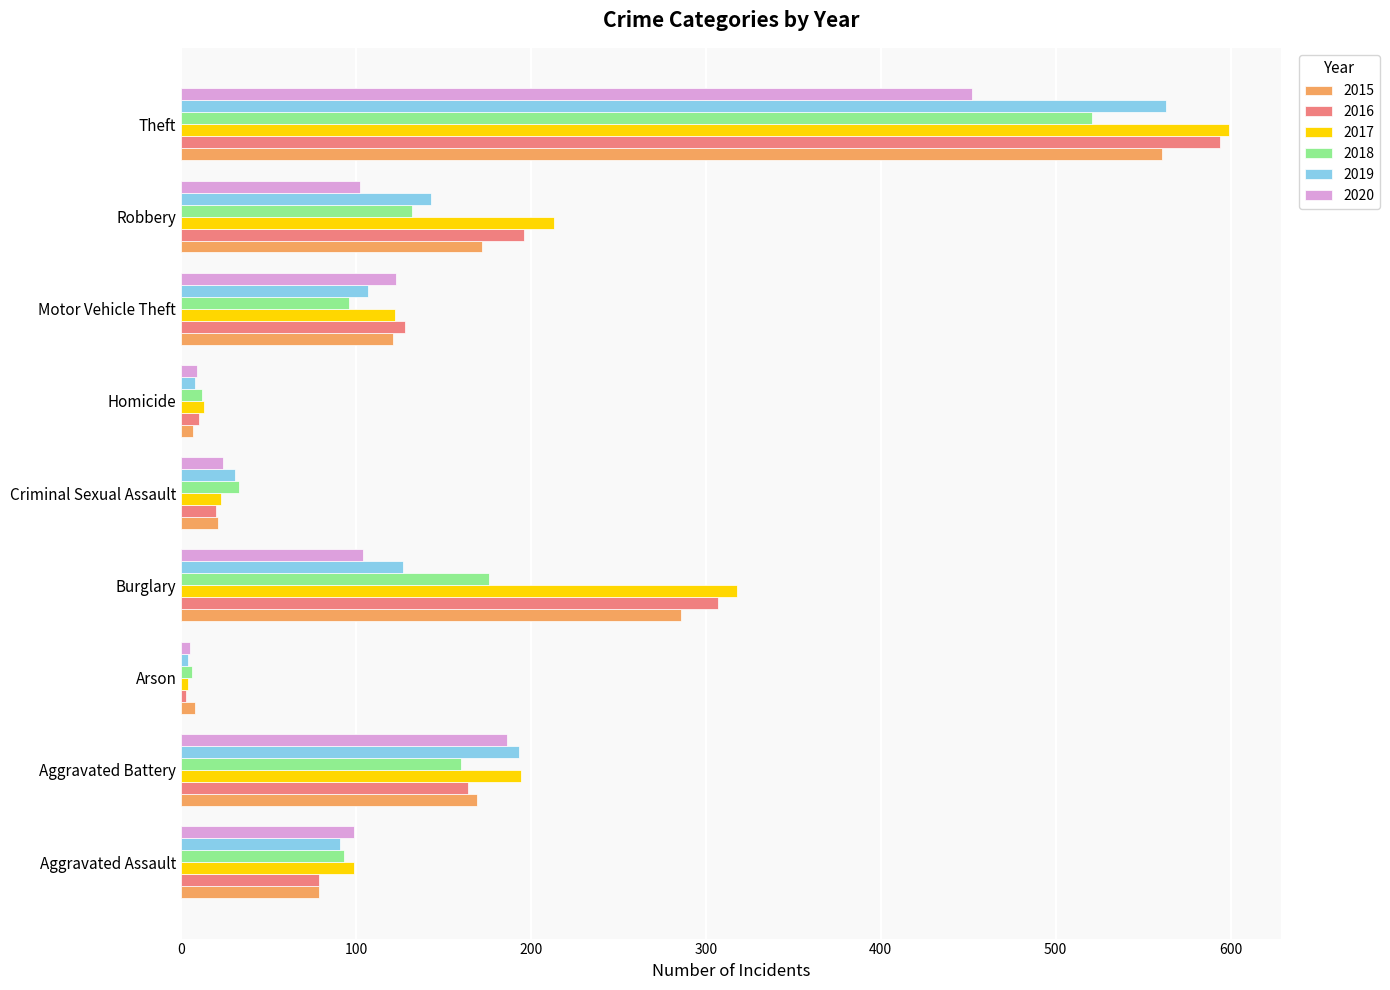

Is the value of 2015 at Criminal Sexual Assault greater than the value of 2017 at Arson?

Yes